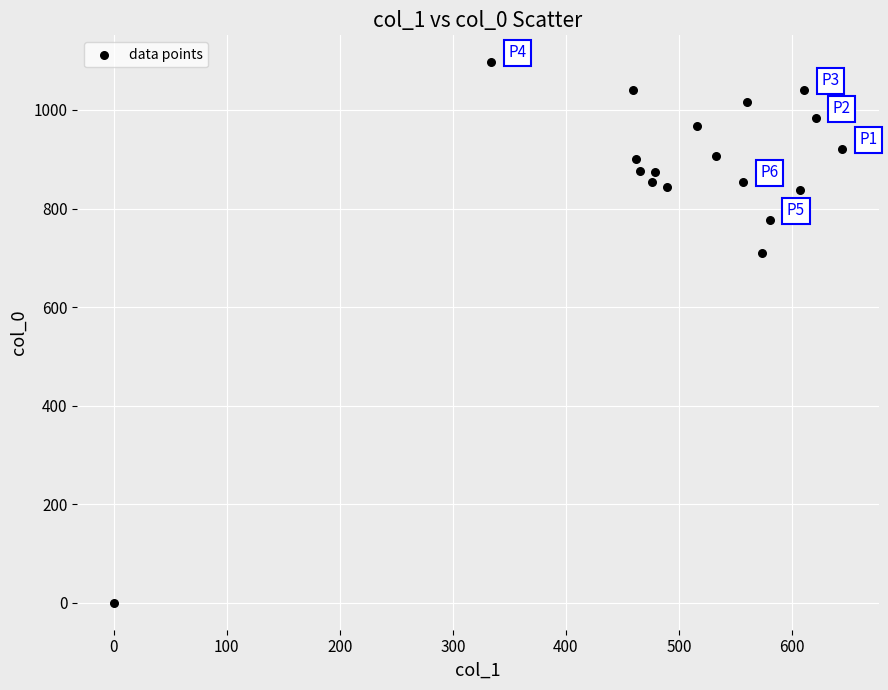

What is the range of Y values (max minus min)?

1096.7